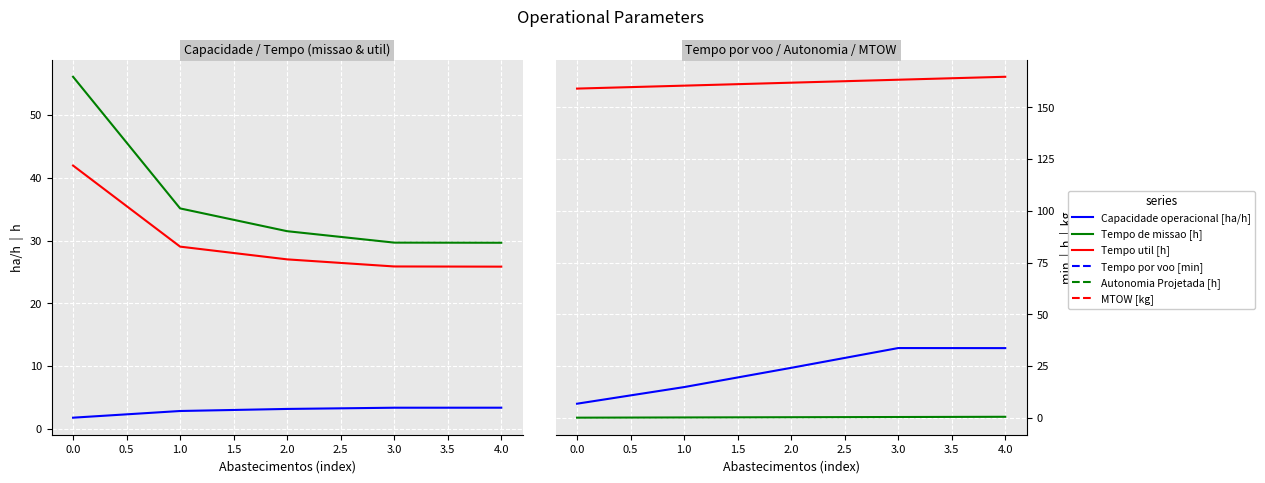

Reading right to left, transcribe all the data shown in this chart.

Capacidade operacional [ha/h]: 3.4	3.4	3.2	2.8	1.8
Tempo de missao [h]: 29.7	29.7	31.5	35.1	56.1
Tempo util [h]: 25.9	25.9	27.0	29.0	42.0
Tempo por voo [min]: 33.7	33.8	24.2	14.9	6.9
Autonomia Projetada [h]: 0.5	0.4	0.3	0.2	0.1
MTOW [kg]: 164.8	163.4	162.0	160.5	159.1